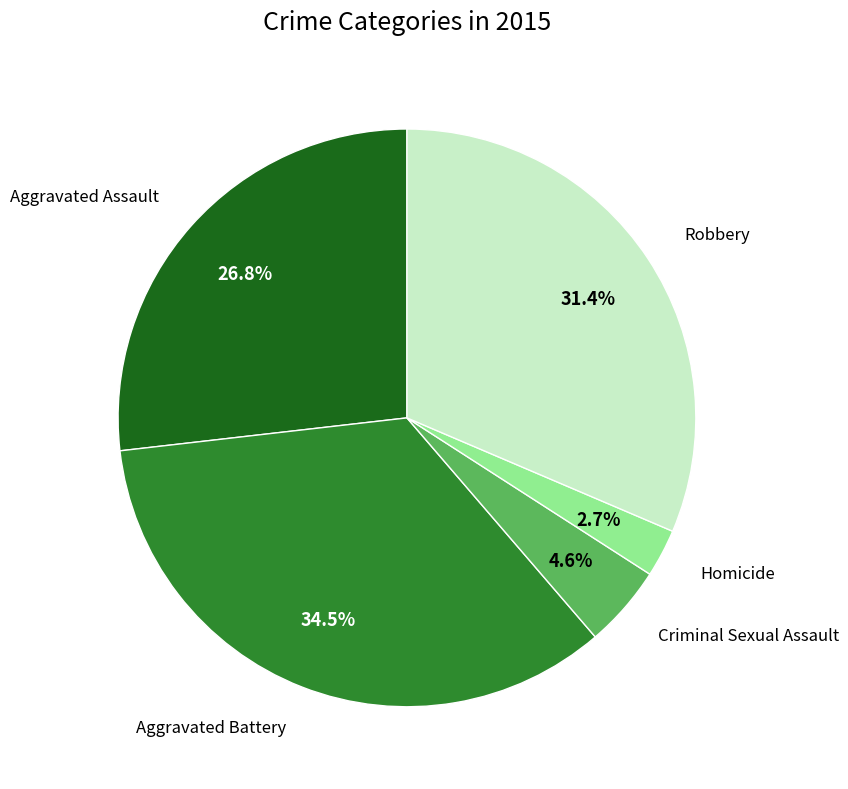

Does any single category account for the majority?

No